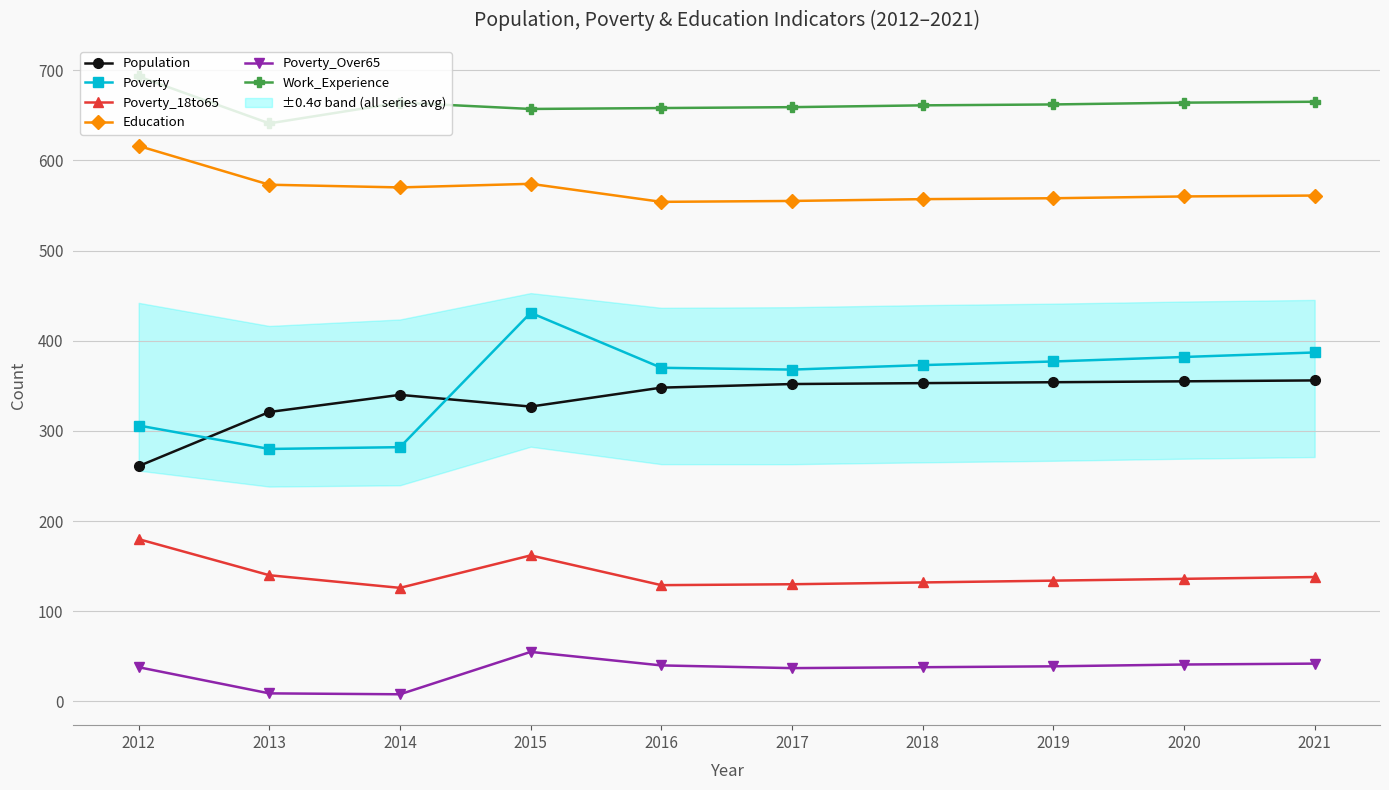

At which category does the chart reach its peak across all series?

2012